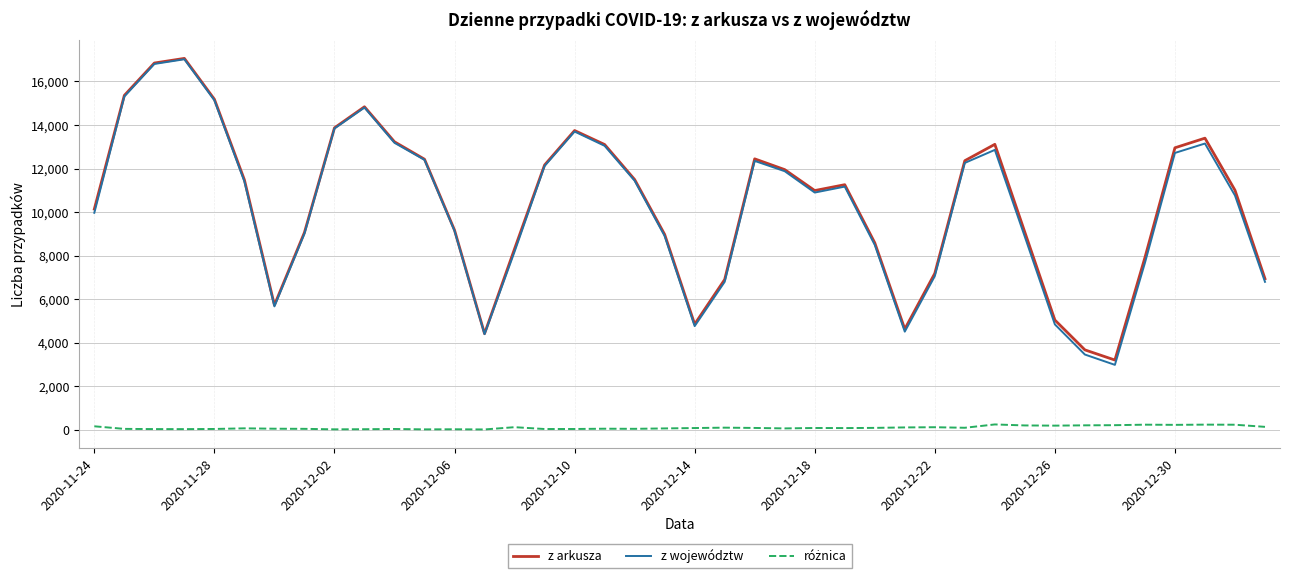

What is the maximum value for z arkusza?

17059